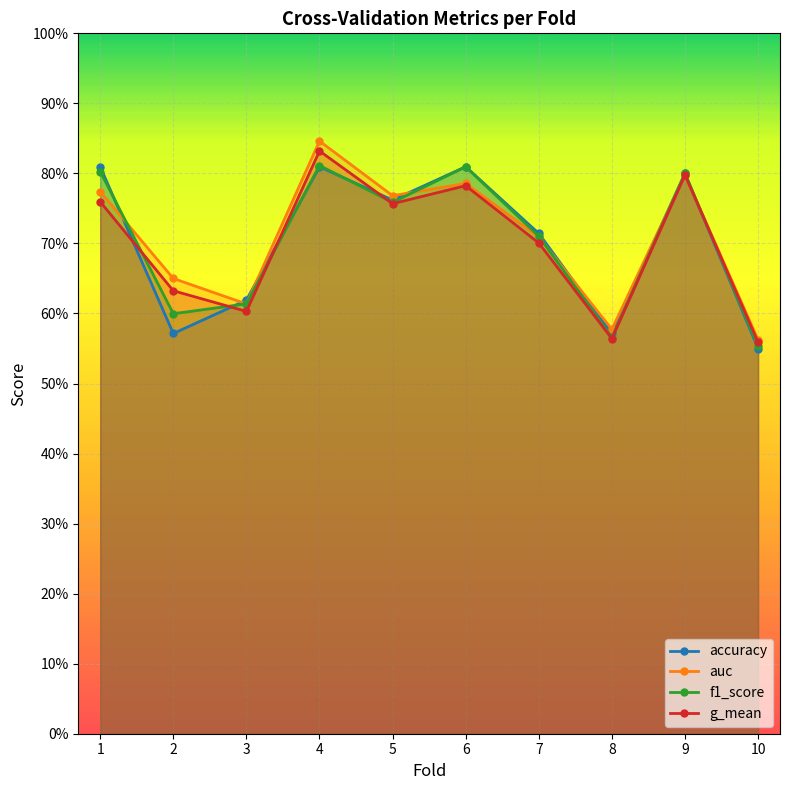

Rank the series at 8 from lowest to highest value.

g_mean, f1_score, accuracy, auc